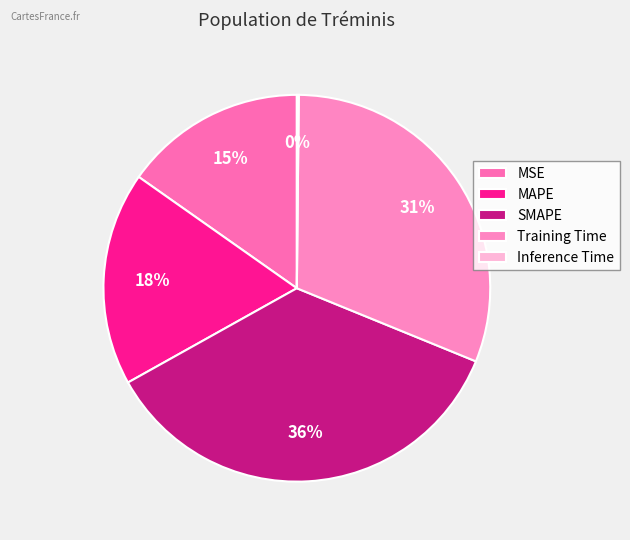

What percentage is NOT represented by Inference Time?

99.8%